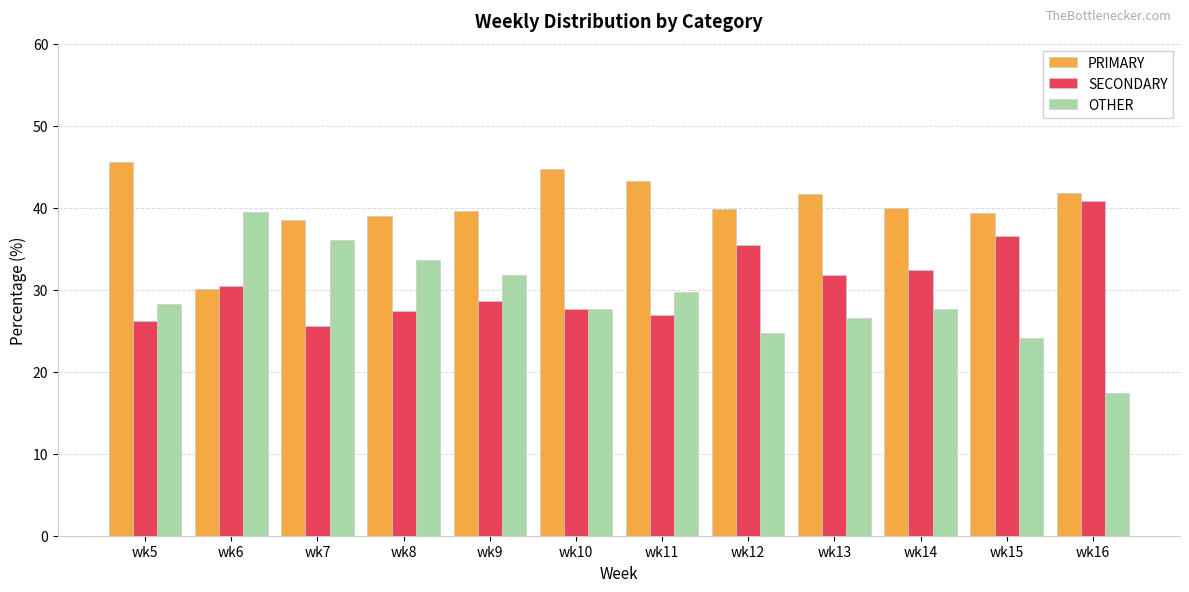

Is the value of OTHER at wk7 greater than the value of PRIMARY at wk9?

No